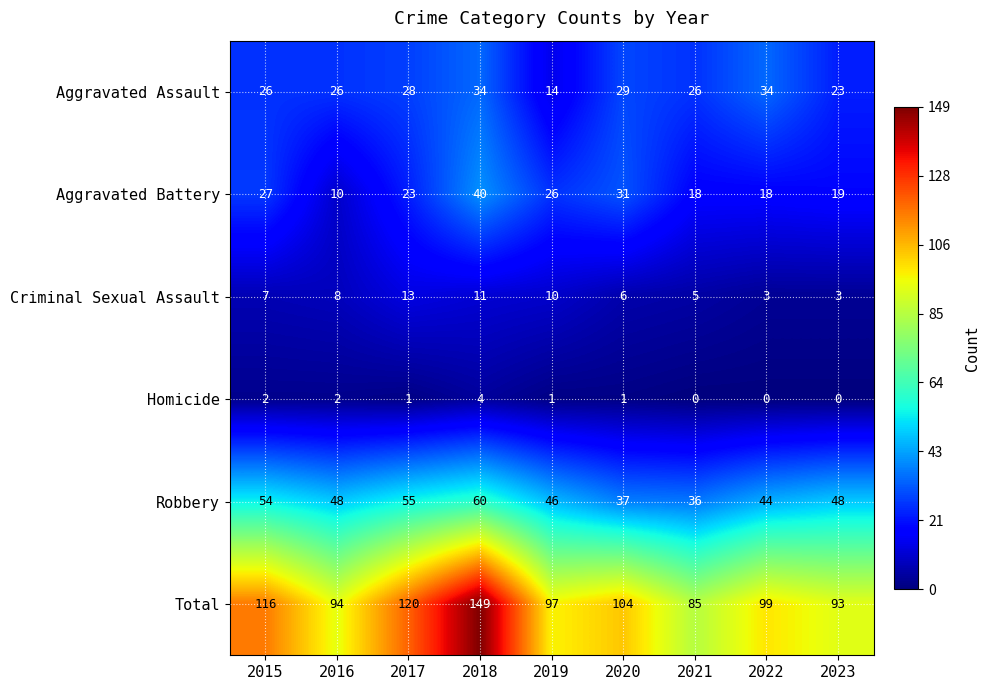

True or false: Aggravated Battery has a value of 23 at 2017.

True